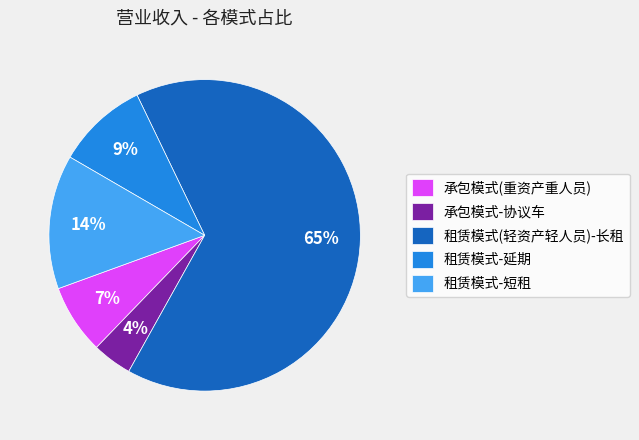

What percentage is the 租赁模式-延期 slice, to the nearest percent?

9%